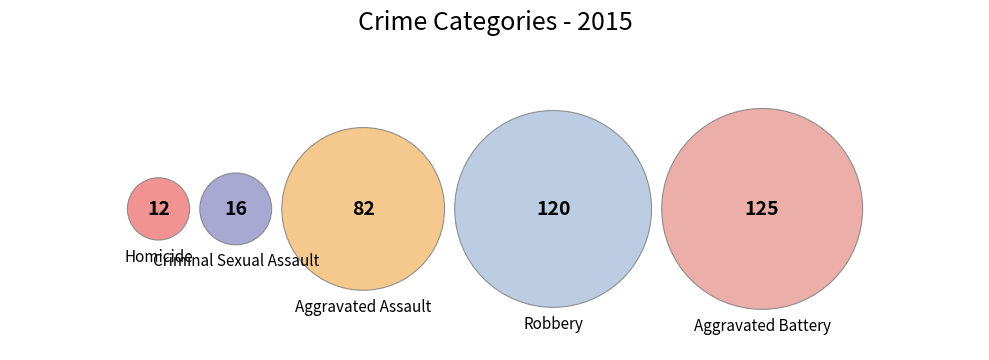

To the nearest percent, what is the difference between the largest and smallest slice percentages?

32%